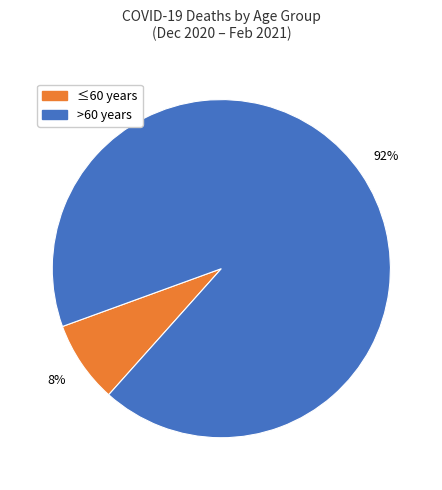

To the nearest percent, what is the average slice percentage?

50%